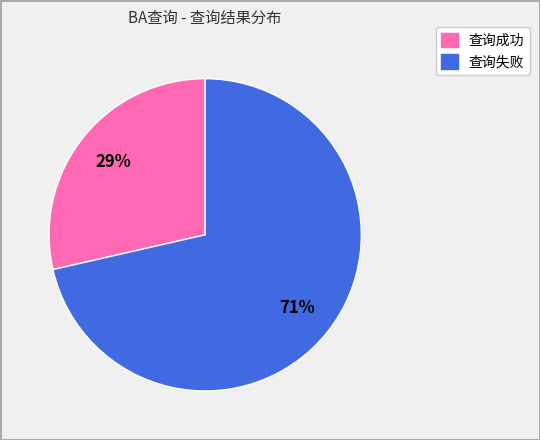

To the nearest percent, what percentage of the pie is 查询失败?

71%